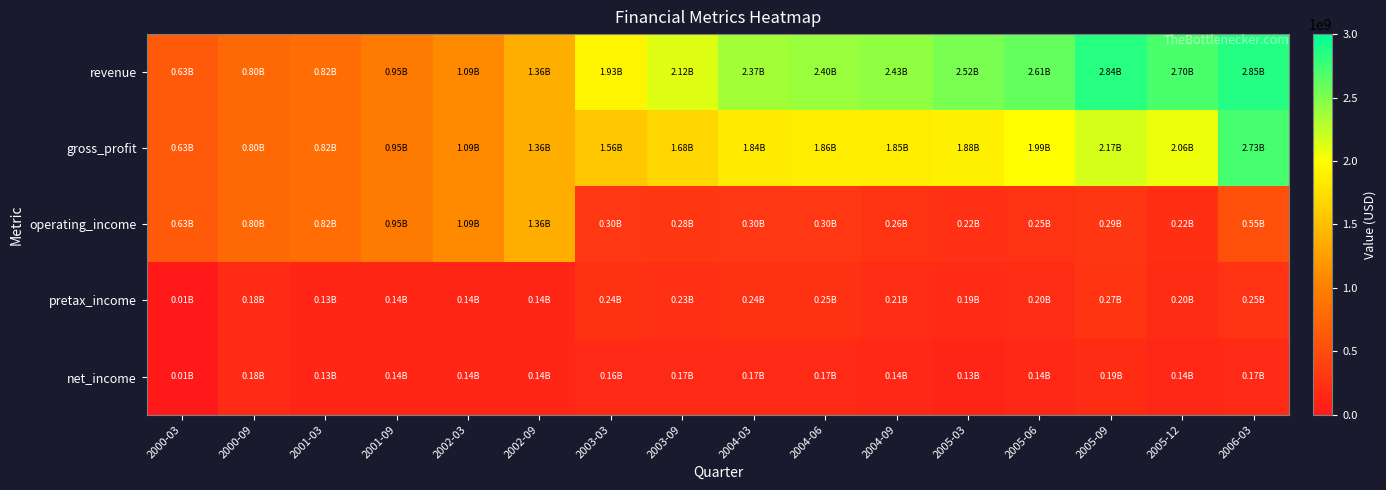

Reading left to right, what are all the values shown in this chart?

revenue: 2000-03=634456188.2	2000-09=795820740.5	2001-03=821609060.7	2001-09=951595906.6	2002-03=1085699926.3	2002-09=1361560106.3	2003-03=1931118239.0	2003-09=2124075774.4	2004-03=2367129187.8	2004-06=2396520714.8	2004-09=2431500634.3	2005-03=2519792303.5	2005-06=2612453694.2	2005-09=2844481642.1	2005-12=2698990279.2	2006-03=2850059614.2
gross_profit: 2000-03=634456188.2	2000-09=795820740.5	2001-03=821609060.7	2001-09=951595906.6	2002-03=1085699926.3	2002-09=1361560106.3	2003-03=1559446075.4	2003-09=1675846300.7	2004-03=1843344770.5	2004-06=1860041804.1	2004-09=1853682748.0	2005-03=1884735697.5	2005-06=1988450311.1	2005-09=2167156044.9	2005-12=2064260293.5	2006-03=2725402489.1
operating_income: 2000-03=634456188.2	2000-09=795820740.5	2001-03=821609060.7	2001-09=951595906.6	2002-03=1085699926.3	2002-09=1361560106.3	2003-03=303677165.3	2003-09=284611704.4	2004-03=301871307.6	2004-06=298849299.8	2004-09=257833194.4	2005-03=224258684.2	2005-06=246260134.1	2005-09=290278179.4	2005-12=221366231.2	2006-03=549285376.5
pretax_income: 2000-03=10341362.1	2000-09=184818626.6	2001-03=132253216.6	2001-09=136612700.6	2002-03=135837289.9	2002-09=139525311.1	2003-03=243619054.5	2003-09=232906780.1	2004-03=244680020.8	2004-06=246012057.9	2004-09=208243502.8	2005-03=185236875.5	2005-06=204840814.4	2005-09=273484101.4	2005-12=195296266.5	2006-03=252733665.2
net_income: 2000-03=10341362.1	2000-09=184818626.6	2001-03=132253216.6	2001-09=136612700.6	2002-03=135837289.9	2002-09=139525311.1	2003-03=155351986.8	2003-09=169131469.6	2004-03=168816372.9	2004-06=169748692.1	2004-09=144043278.1	2005-03=128425542.2	2005-06=140701987.6	2005-09=187893078.3	2005-12=140672528.0	2006-03=172702924.7